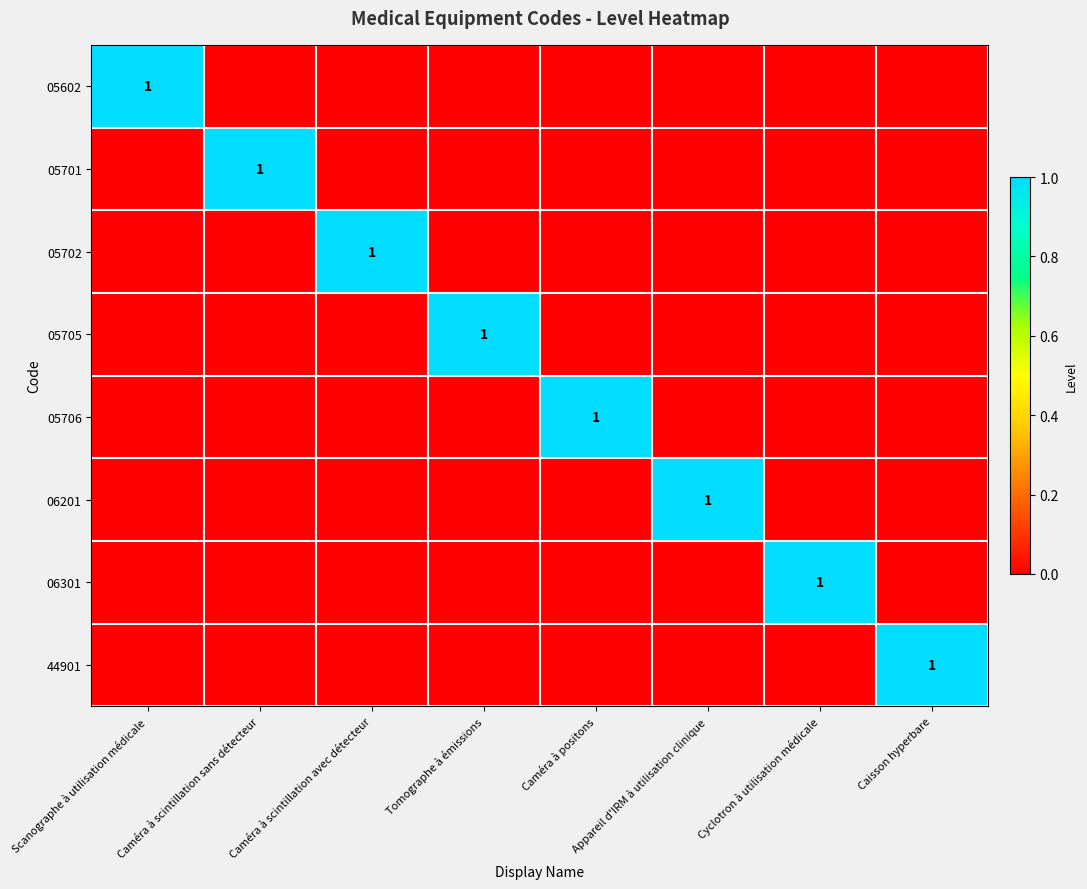

Which has a higher value, Tomographe à émissions or Caisson hyperbare?

Tomographe à émissions